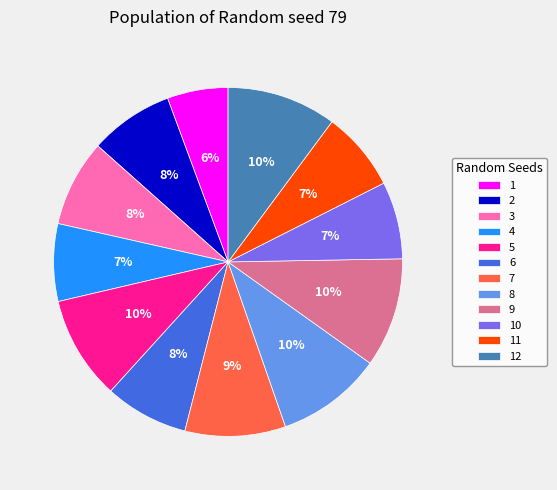

How many slices are in this pie chart?

12